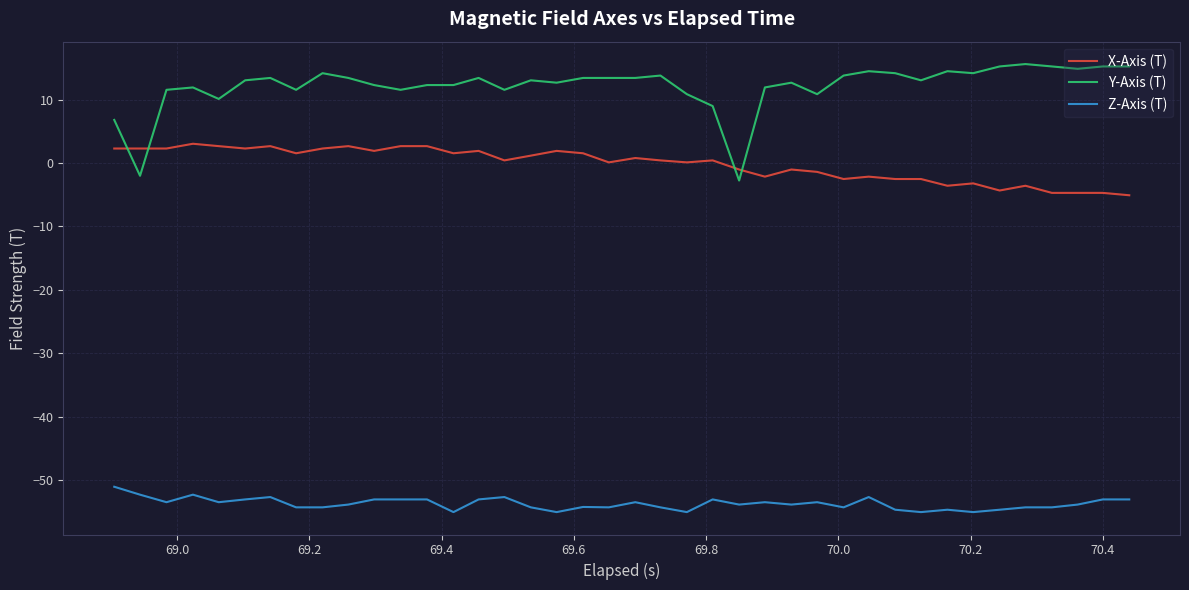

List the series in order of their overall mean, lowest first.

Z-Axis (T), X-Axis (T), Y-Axis (T)